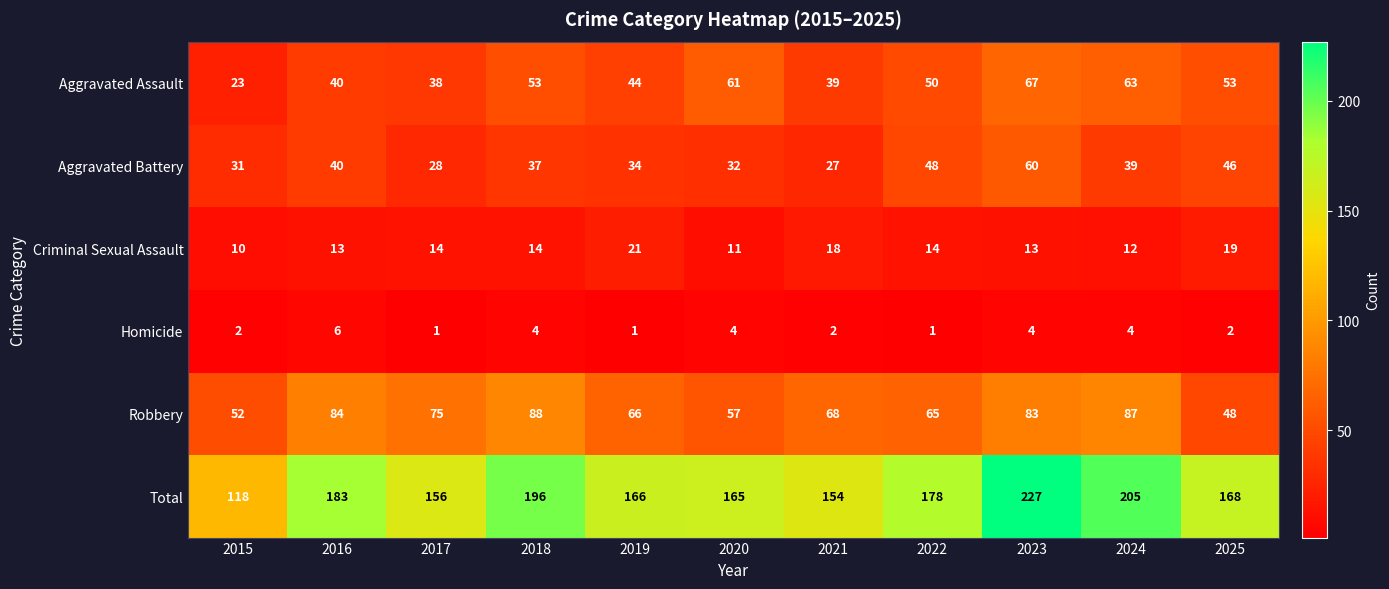

Which series has the widest spread of values?

Total